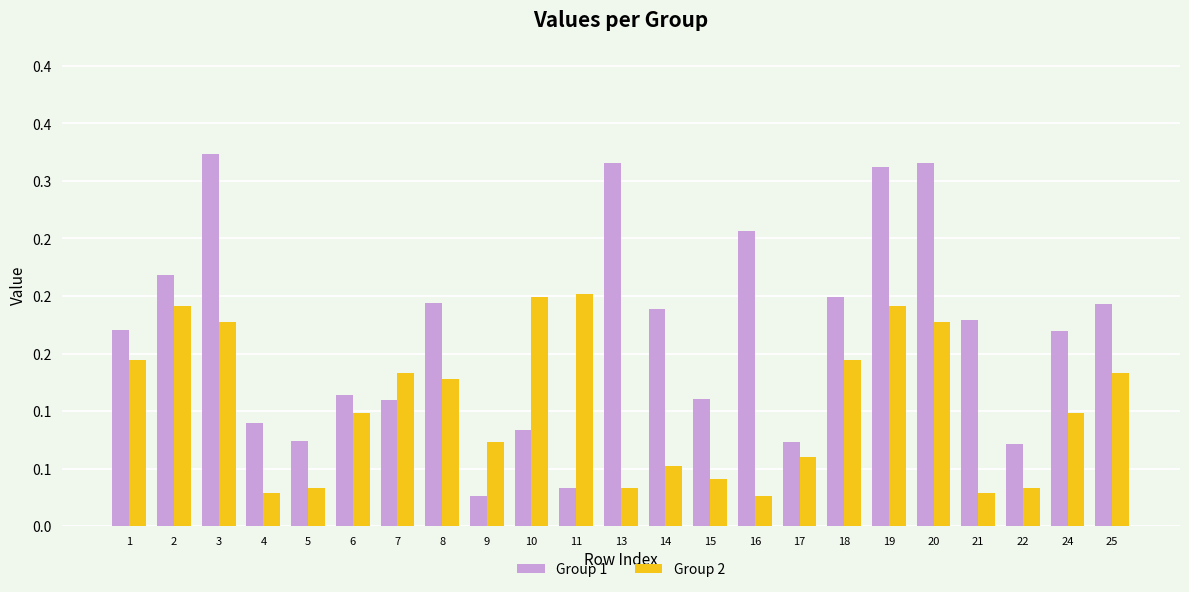

List the series in order of their peak value, lowest first.

Group 2, Group 1